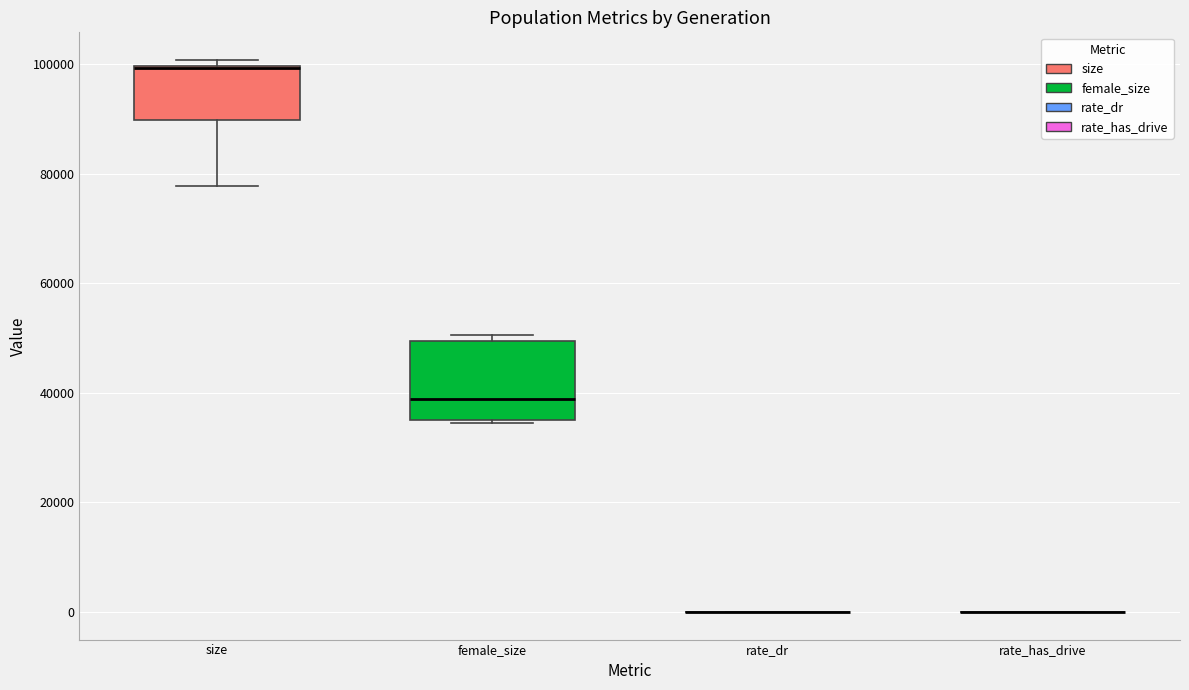

Comparing the boxes themselves (not the whiskers), which one is the tallest?

female_size